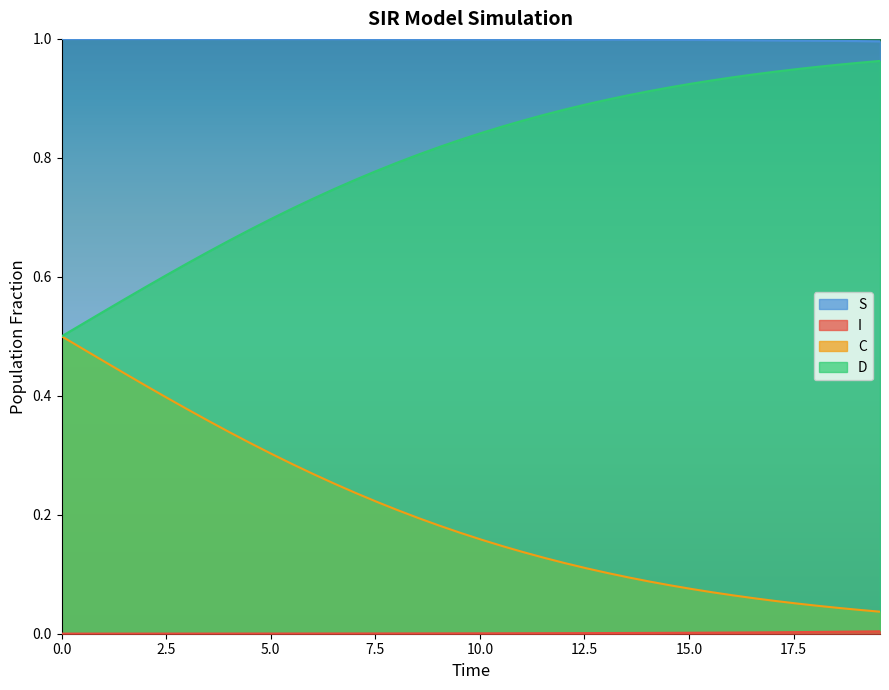

True or false: I and D intersect in this chart.

False